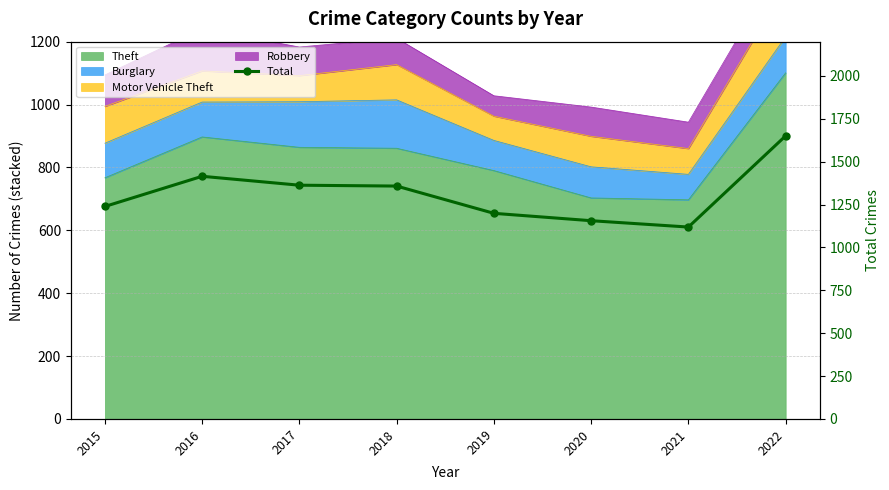

How many lines are shown in the chart?

1